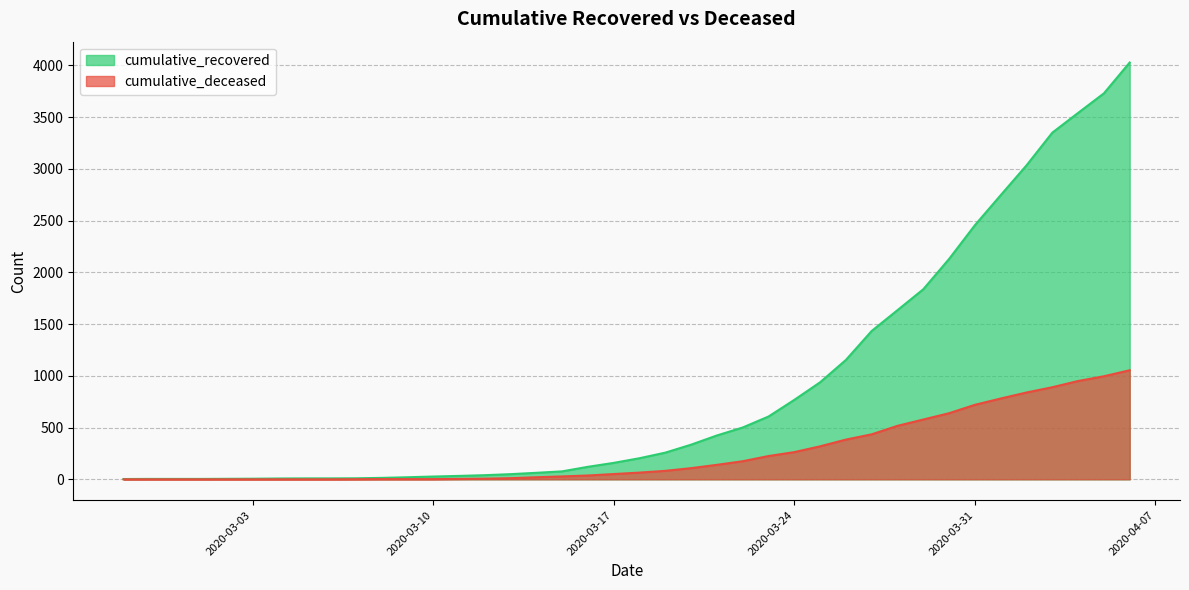

Reading right to left, what are all the values shown in this chart?

cumulative_recovered: 4028	3730	3541	3350	3034	2746	2456	2130	1837	1635	1434	1154	938	768	607	501	424	335	258	204	159	121	77	63	50	40	33	27	20	14	10	9	9	8	6	5	4	4	4	3
cumulative_deceased: 1054	996	950	890	839	781	720	639	578	517	435	384	319	263	225	175	140	108	82	65	51	37	28	20	11	6	4	2	2	2	1	0	0	0	0	0	0	0	0	0